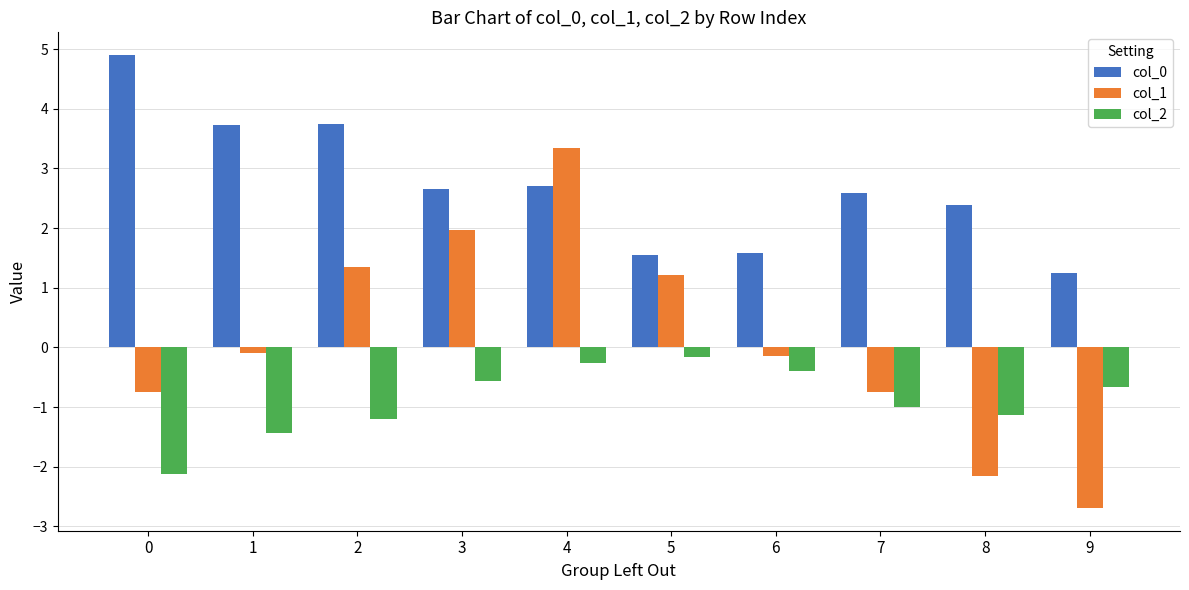

Count the number of data series in this chart.

3